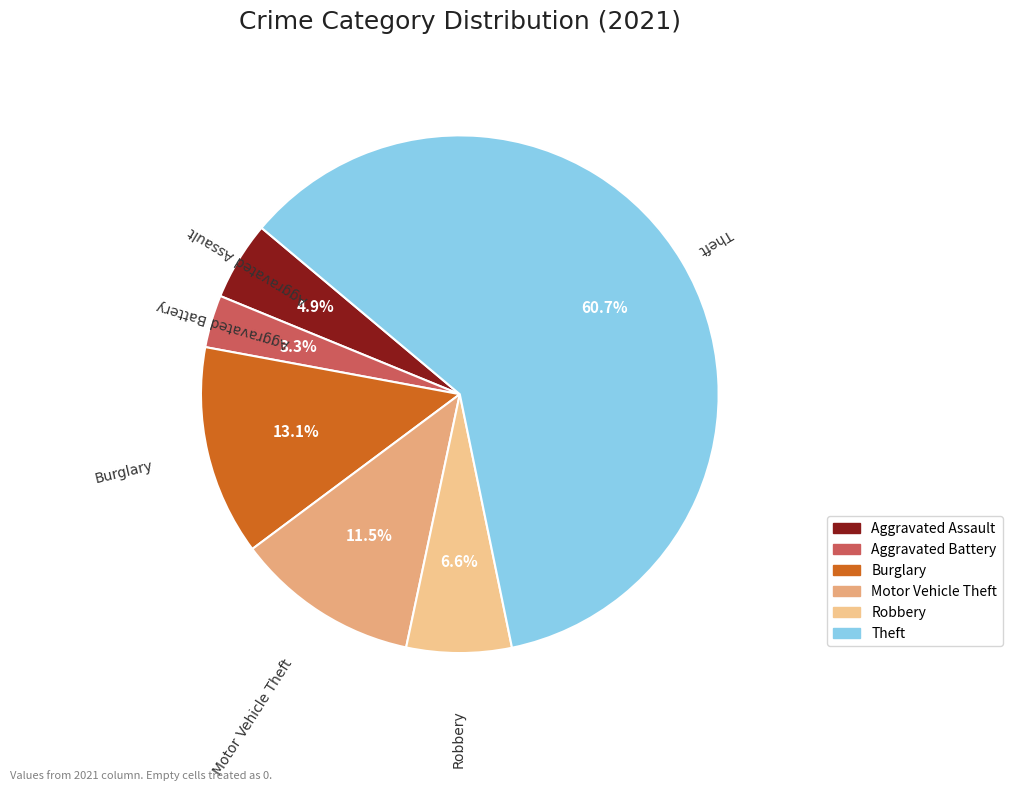

How many segments does this pie chart have?

6